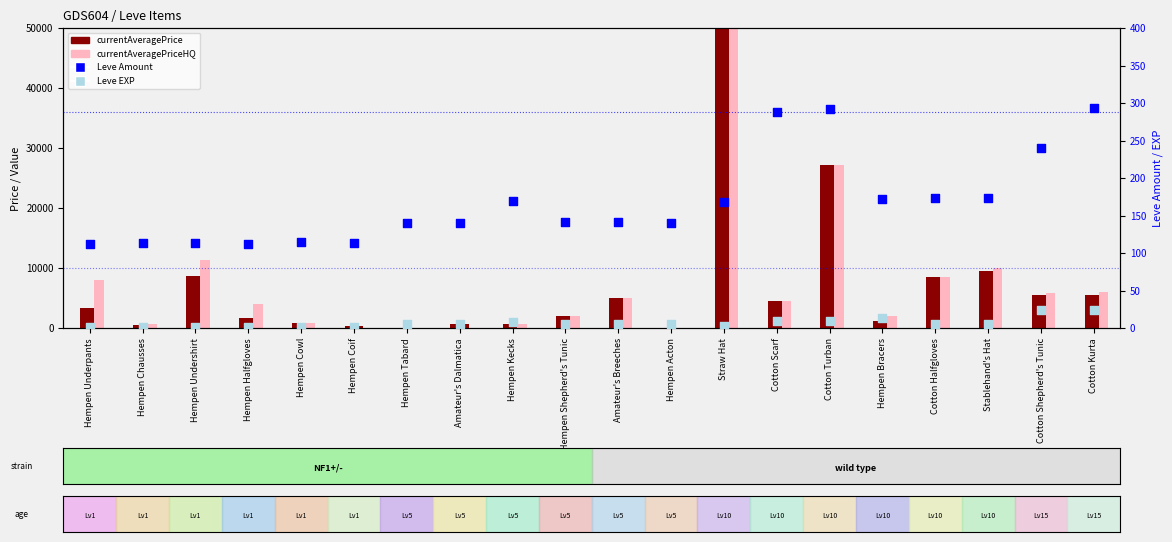

What is the total value across all series at Stablehand's Hat?

19630.0